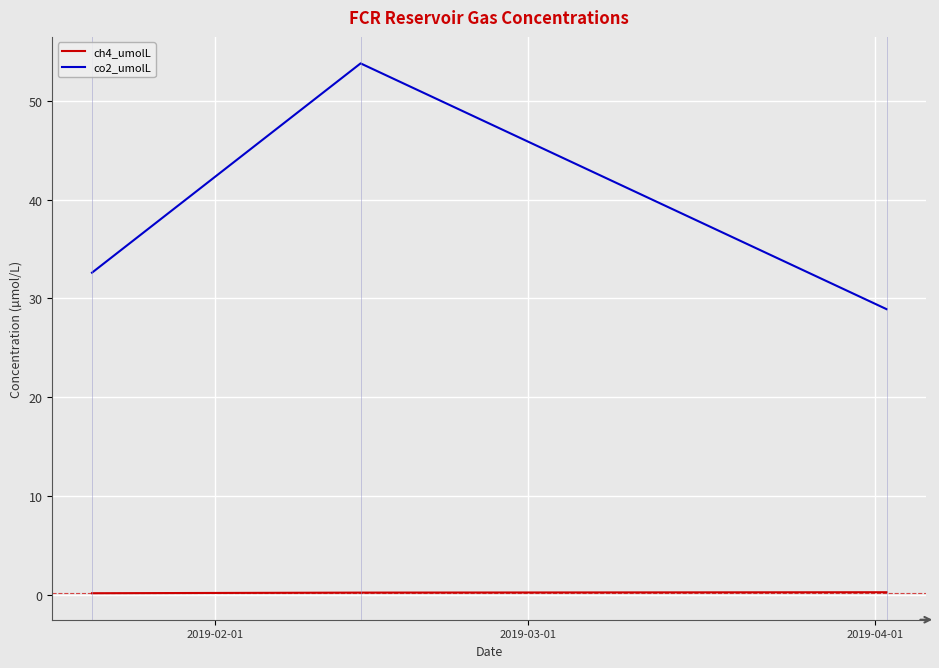

List the series in order of their peak value, highest first.

co2_umolL, ch4_umolL